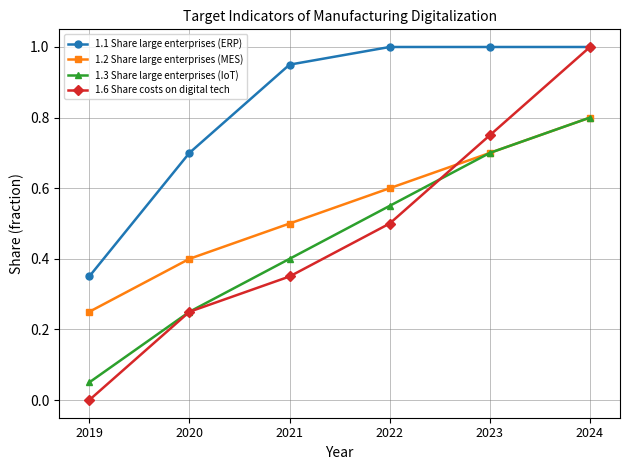

Rank the categories by 1.3 Share large enterprises (IoT) value from lowest to highest.

2019, 2020, 2021, 2022, 2023, 2024